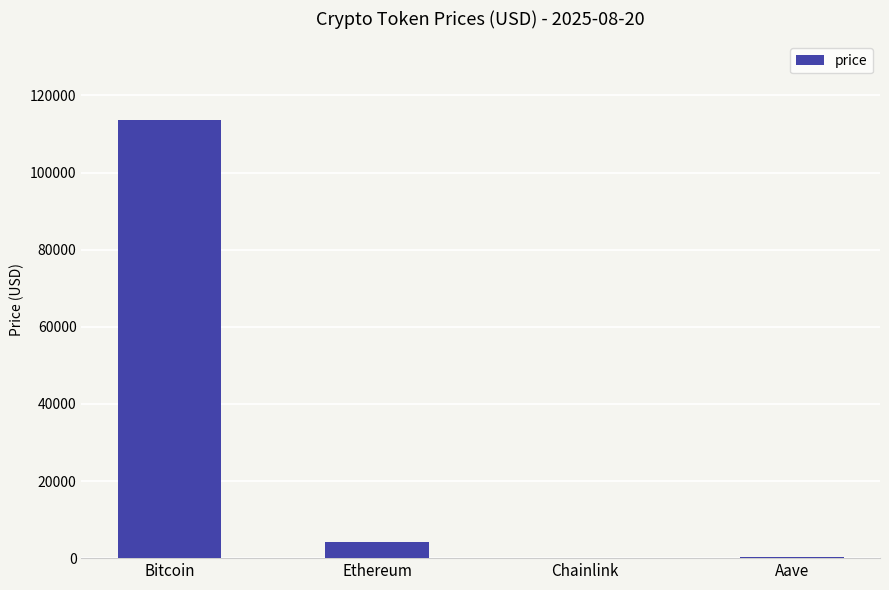

What is the sum of all values?

118046.5